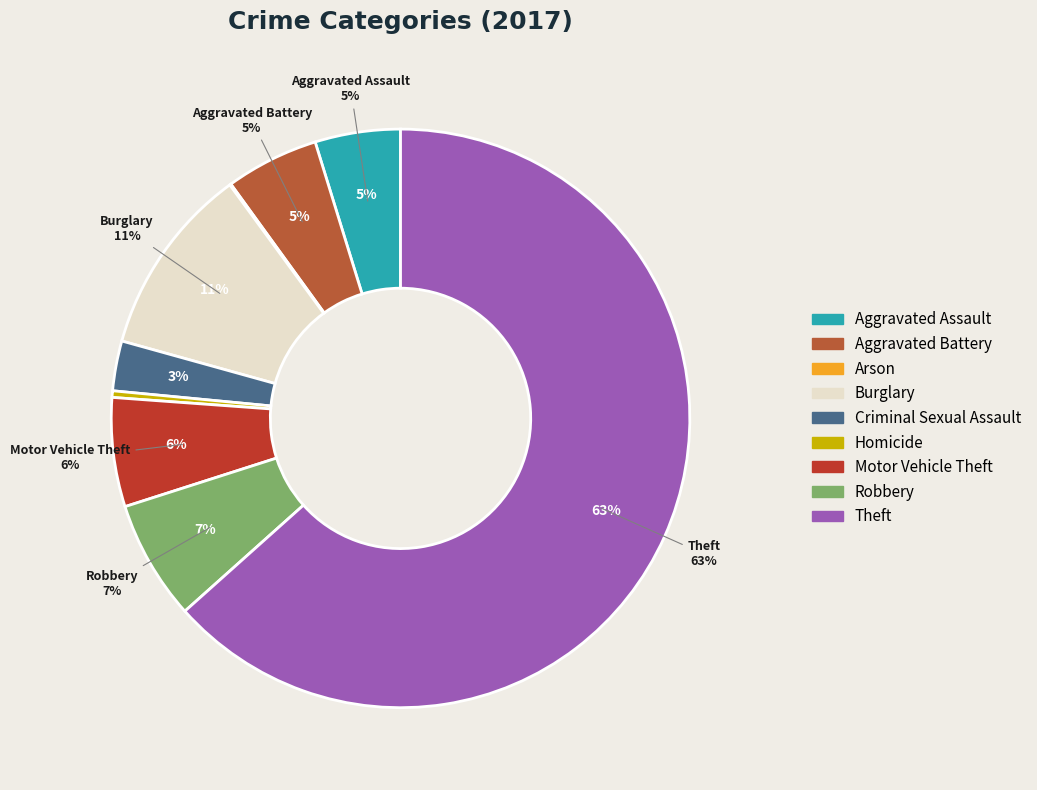

Does Aggravated Assault represent more than half of the total?

No